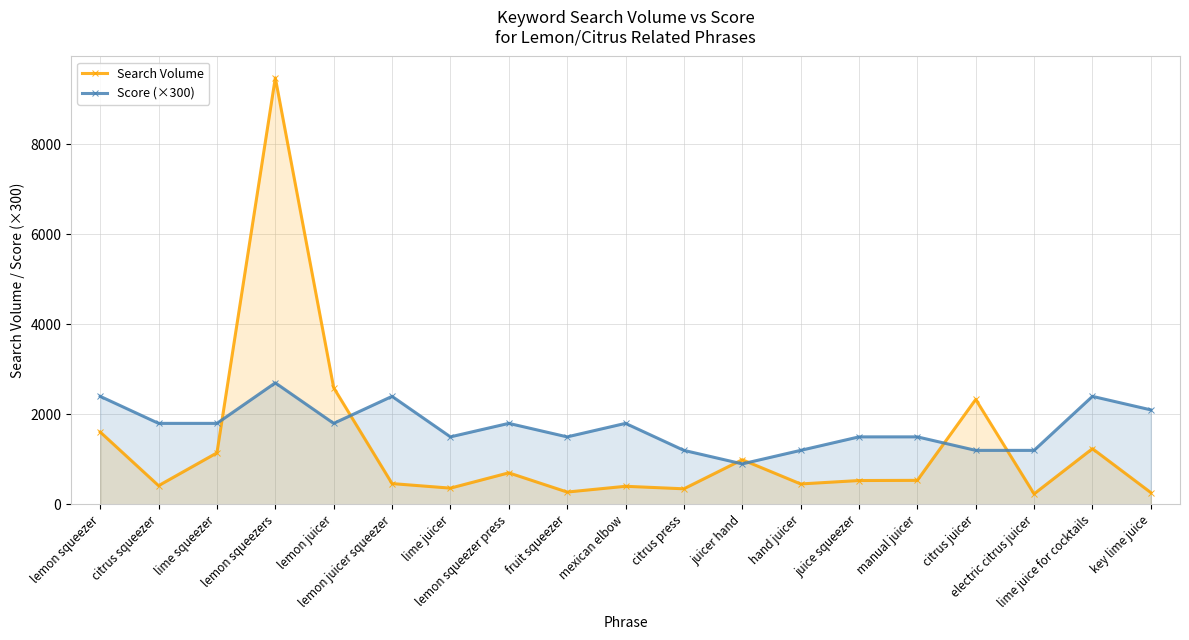

Count the Score (×300) values in the range 1200 to 2100.

14